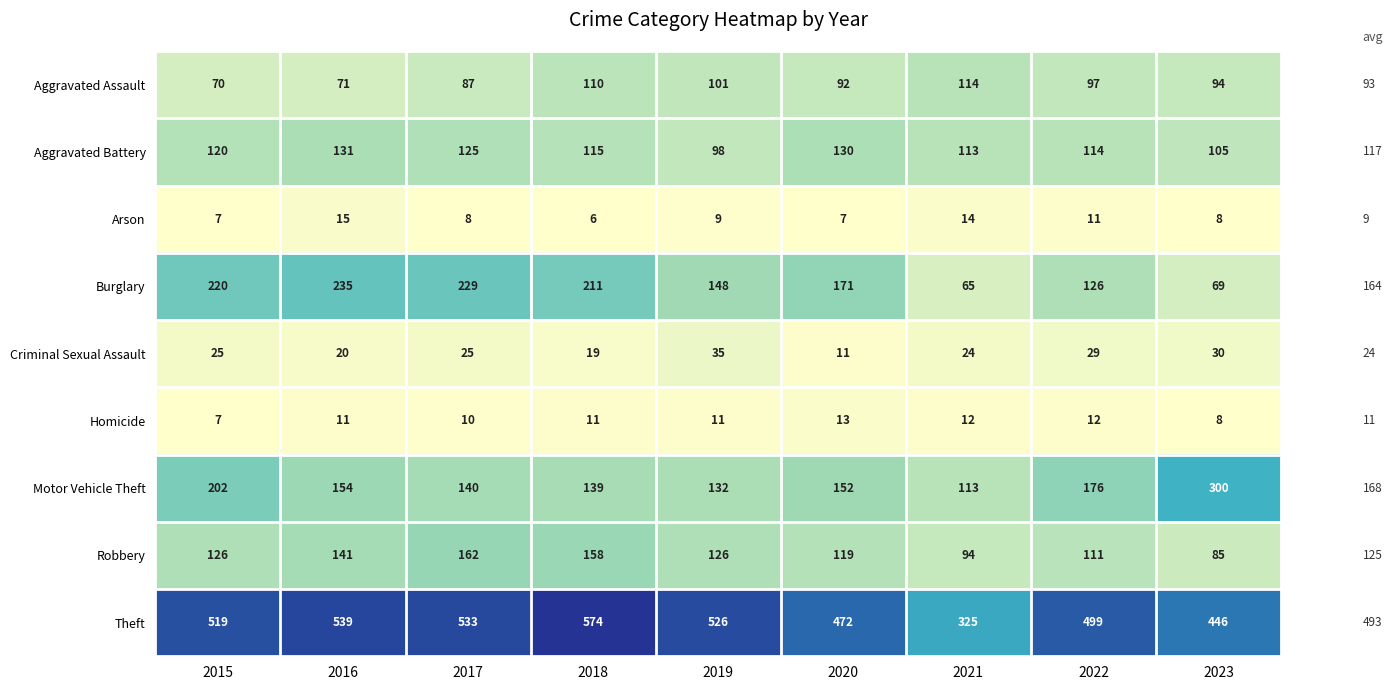

Which series changed the most between 2015 and 2021?

Theft